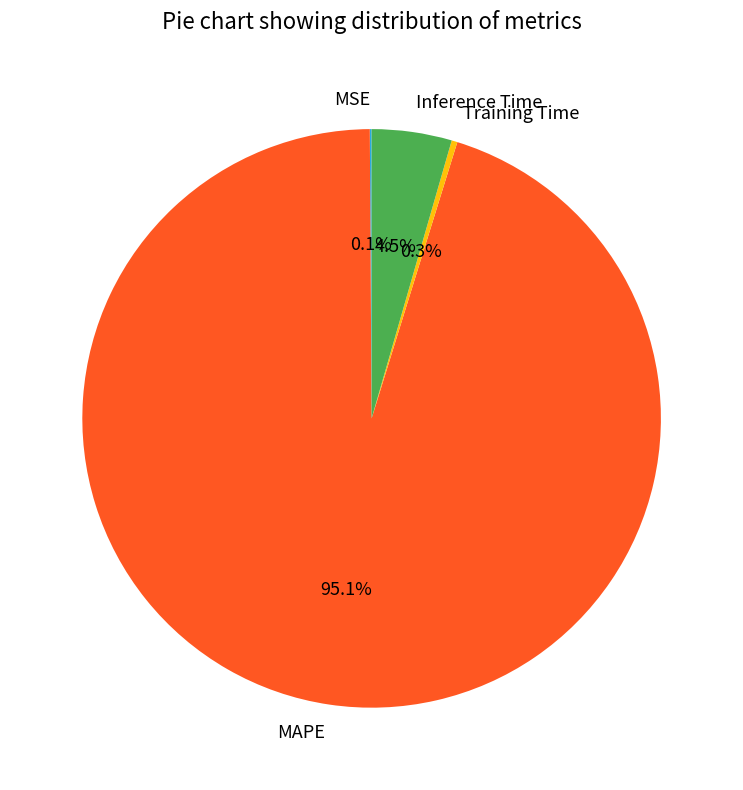

Is it true that Training Time is 0% of the pie?

True